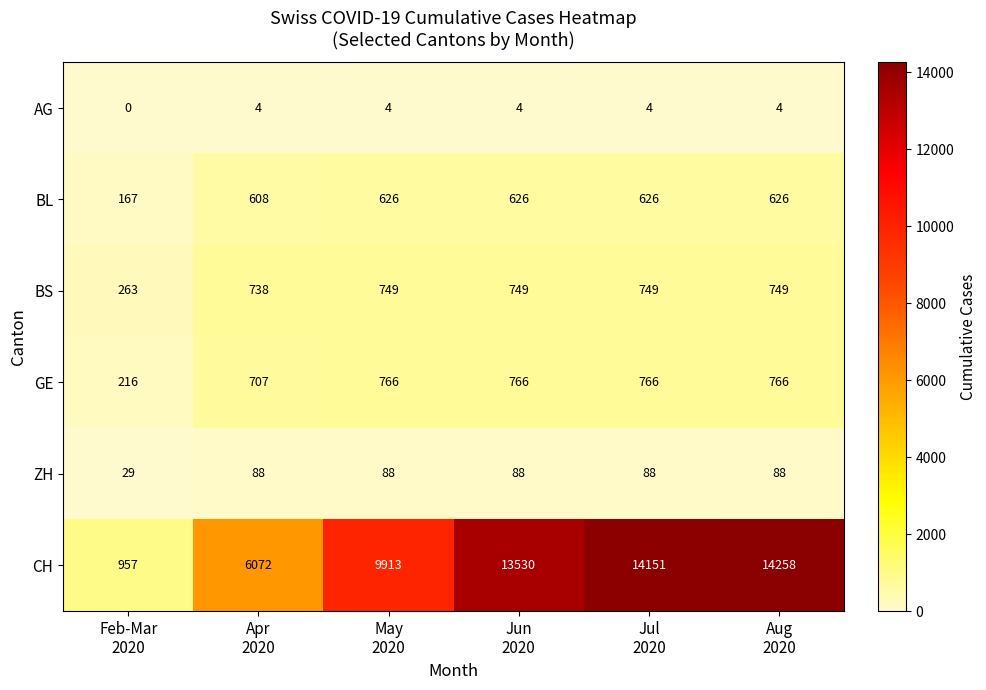

Which series has the widest spread of values?

CH